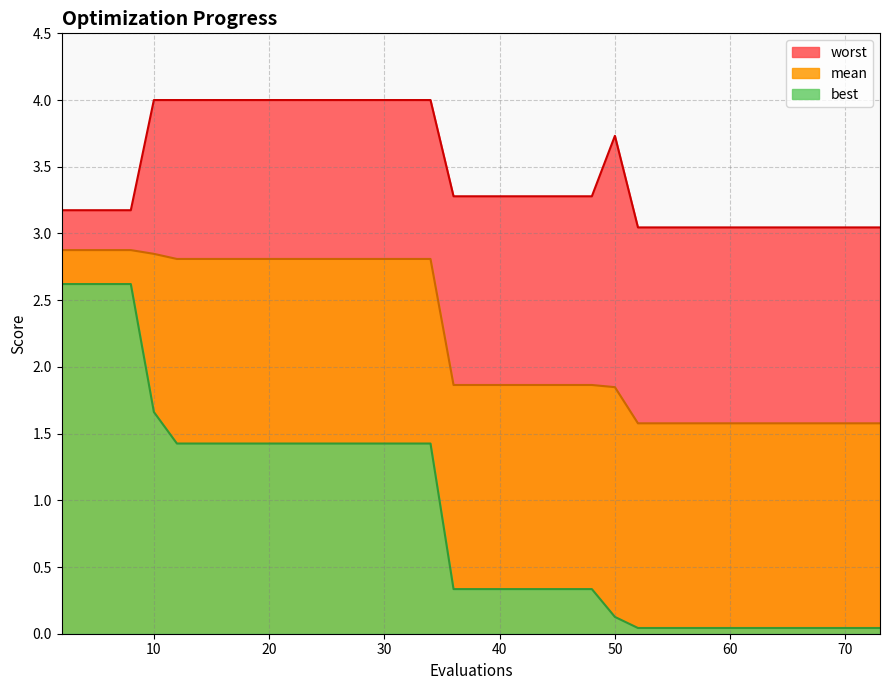

Reading left to right, transcribe all the data shown in this chart.

mean: 2.9	2.9	2.9	2.9	2.8	2.8	2.8	2.8	2.8	2.8	2.8	2.8	2.8	2.8	2.8	2.8	2.8	2.8	1.9	1.9	1.9	1.9	1.9	1.9	1.9	1.8	1.6	1.6	1.6	1.6	1.6	1.6	1.6	1.6	1.6	1.6	1.6	1.6	1.6	1.6
best: 2.6	2.6	2.6	2.6	1.7	1.4	1.4	1.4	1.4	1.4	1.4	1.4	1.4	1.4	1.4	1.4	1.4	1.4	0.3	0.3	0.3	0.3	0.3	0.3	0.3	0.1	0.0	0.0	0.0	0.0	0.0	0.0	0.0	0.0	0.0	0.0	0.0	0.0	0.0	0.0
worst: 3.2	3.2	3.2	3.2	4.0	4.0	4.0	4.0	4.0	4.0	4.0	4.0	4.0	4.0	4.0	4.0	4.0	4.0	3.3	3.3	3.3	3.3	3.3	3.3	3.3	3.7	3.0	3.0	3.0	3.0	3.0	3.0	3.0	3.0	3.0	3.0	3.0	3.0	3.0	3.0